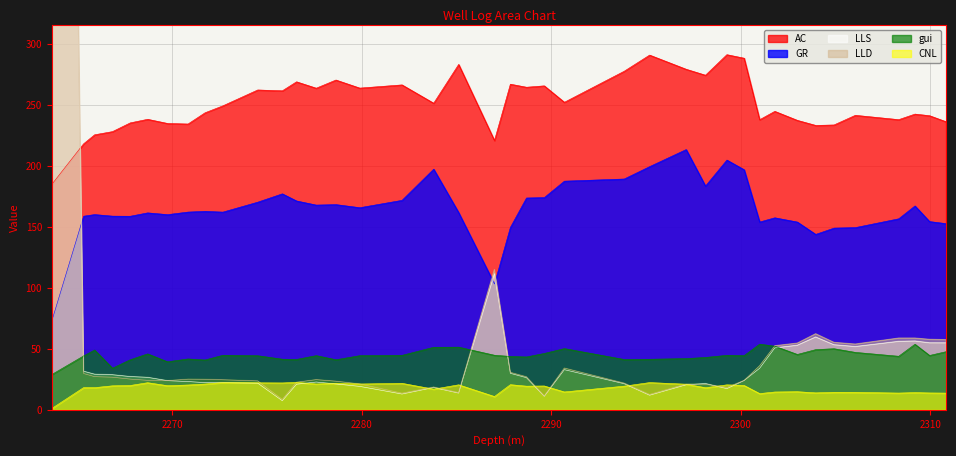

Where does the CNL series first go above 19?

2266.830078